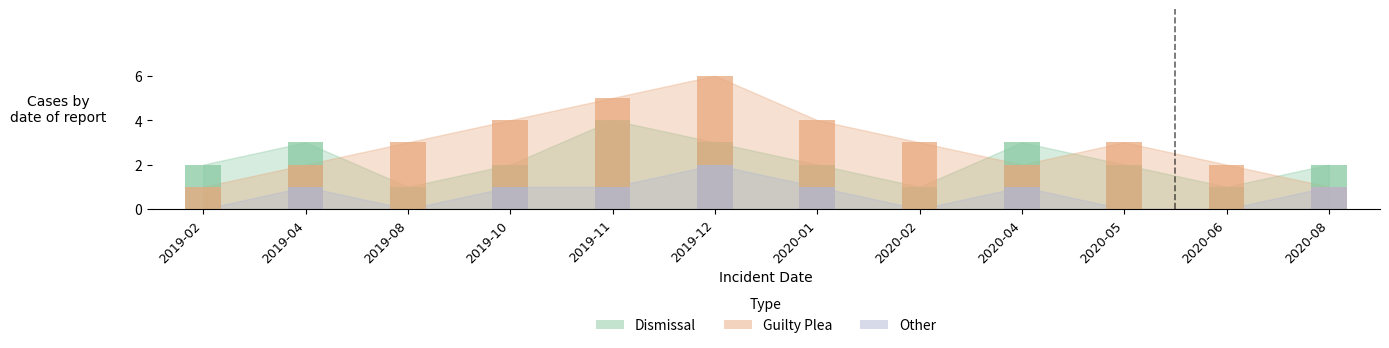

Is it true that Other equals 1 at 2019-10?

True